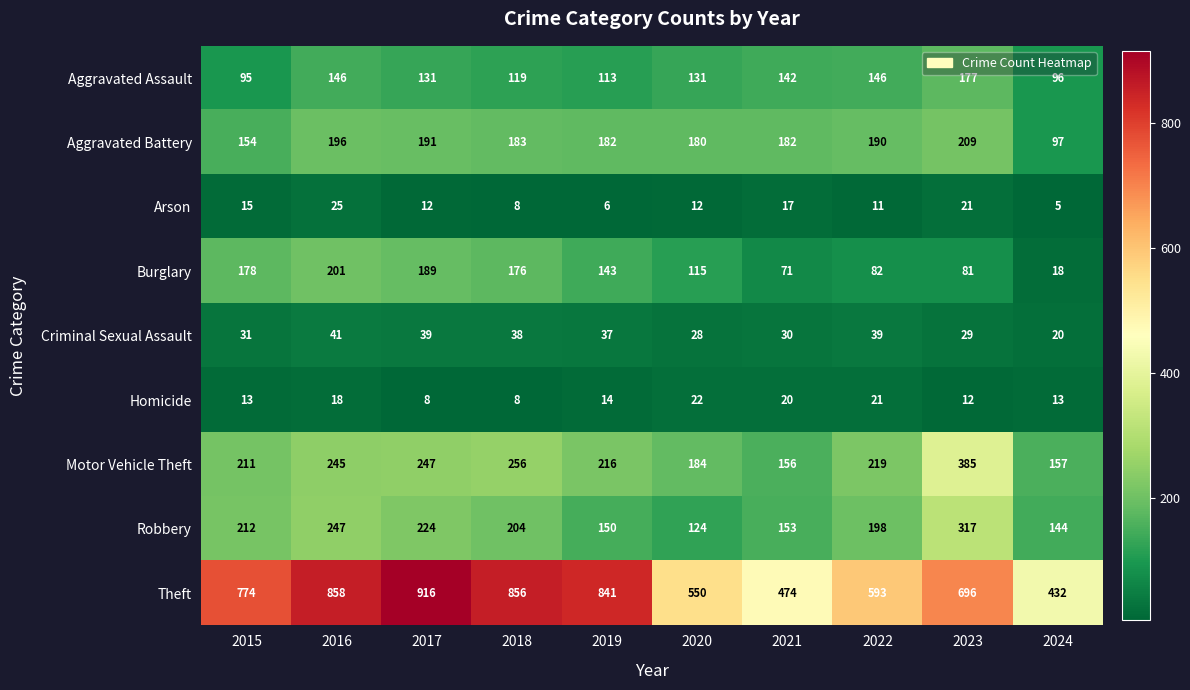

What is the highest value of the Burglary series?

201